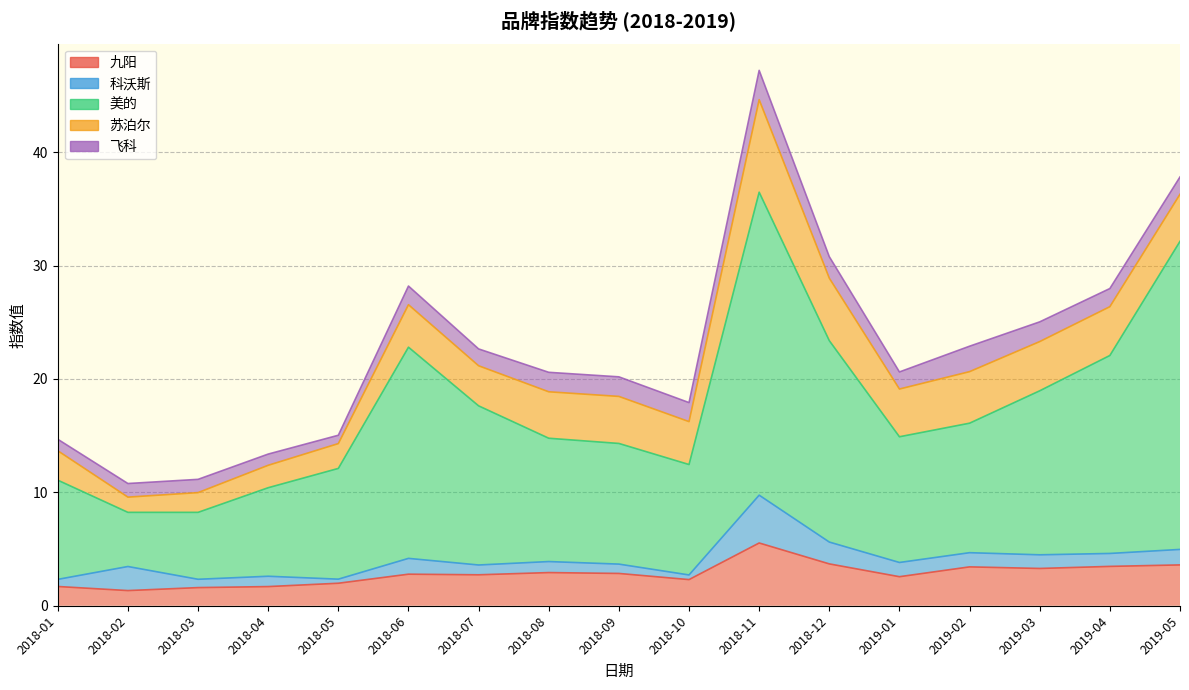

Reading left to right, transcribe all the data shown in this chart.

九阳: 1.7	1.3	1.6	1.7	2.0	2.8	2.7	2.9	2.8	2.3	5.5	3.7	2.6	3.4	3.3	3.5	3.6
科沃斯: 0.6	2.1	0.7	0.9	0.4	1.4	0.9	1.0	0.8	0.4	4.2	1.9	1.3	1.3	1.2	1.1	1.4
美的: 8.8	4.8	5.9	7.8	9.8	18.6	14.0	10.9	10.6	9.7	26.7	17.8	11.1	11.4	14.5	17.5	27.2
苏泊尔: 2.6	1.3	1.7	2.0	2.2	3.7	3.5	4.1	4.1	3.8	8.2	5.5	4.2	4.5	4.3	4.3	4.2
飞科: 1.0	1.2	1.2	1.0	0.7	1.6	1.5	1.7	1.7	1.7	2.6	1.9	1.5	2.2	1.7	1.6	1.5